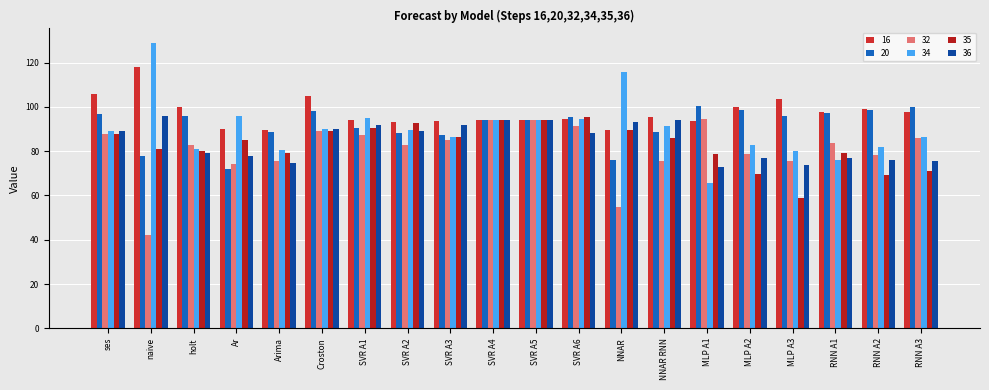

Does the chart contain stacked bars?

No